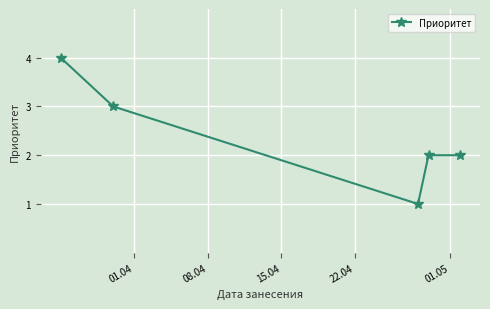

What is the maximum value shown in the chart?

4